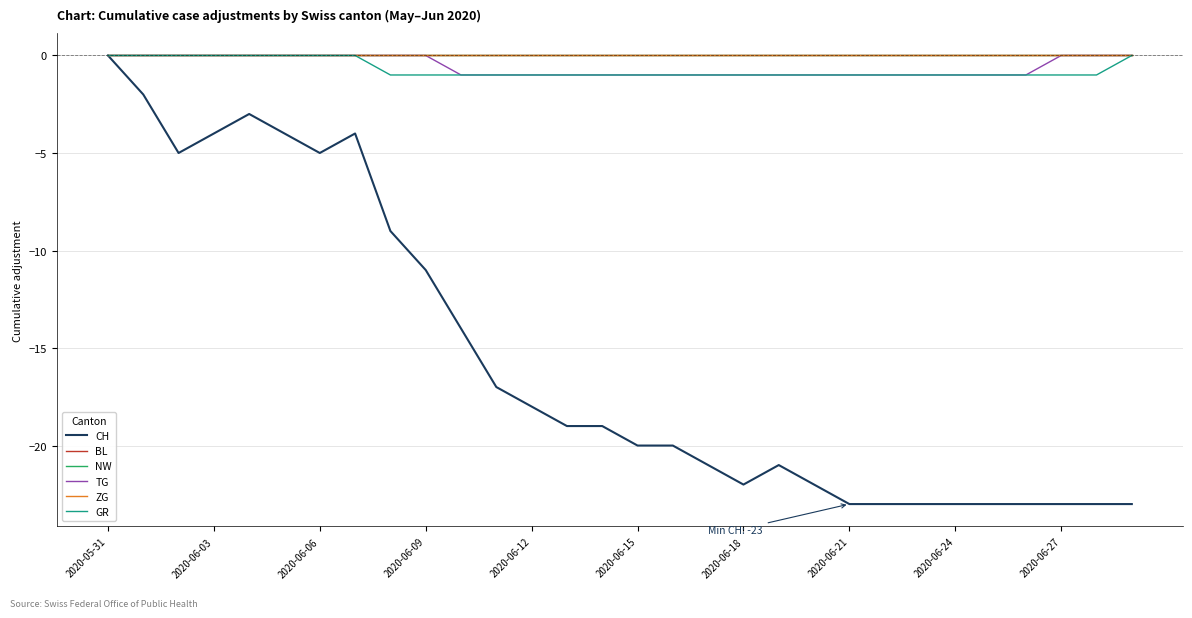

How many lines are shown in the chart?

6